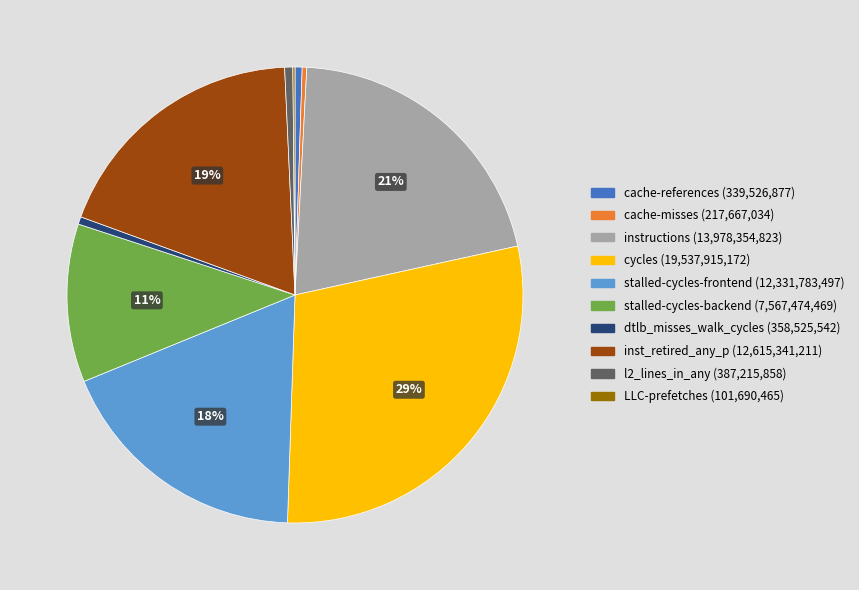

Is there any slice that represents more than half of the pie?

No